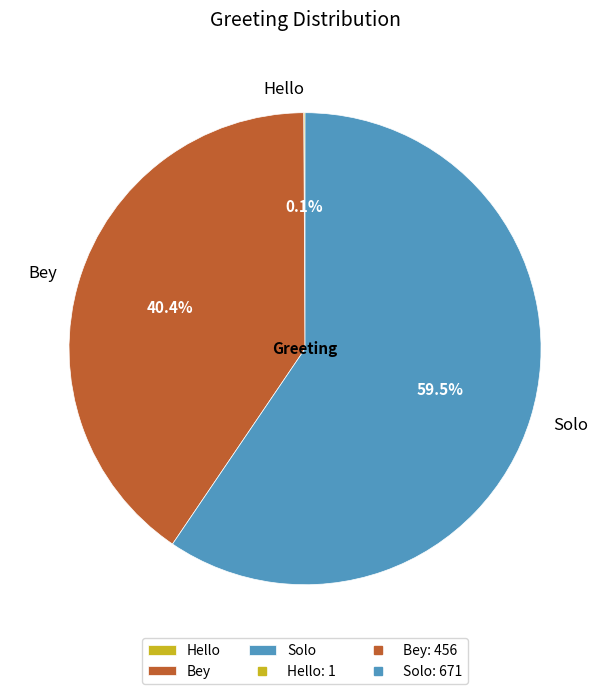

Is there a majority slice in this chart?

Yes